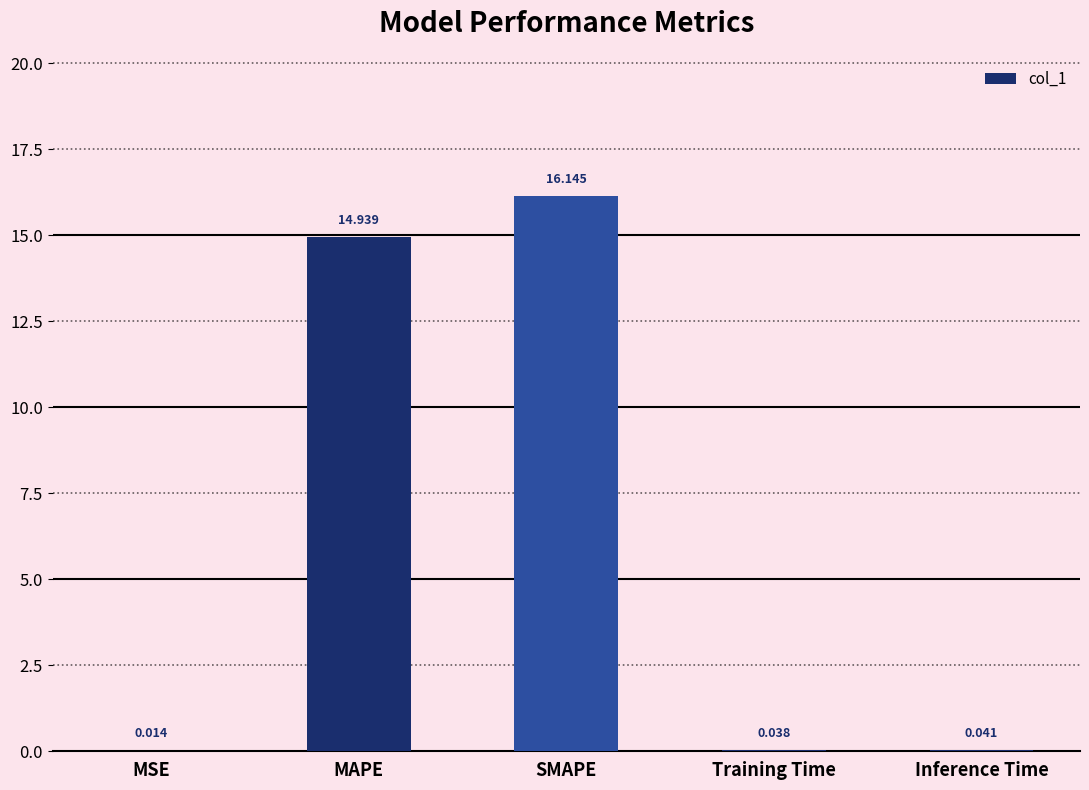

At which category does the chart reach its peak across all series?

SMAPE